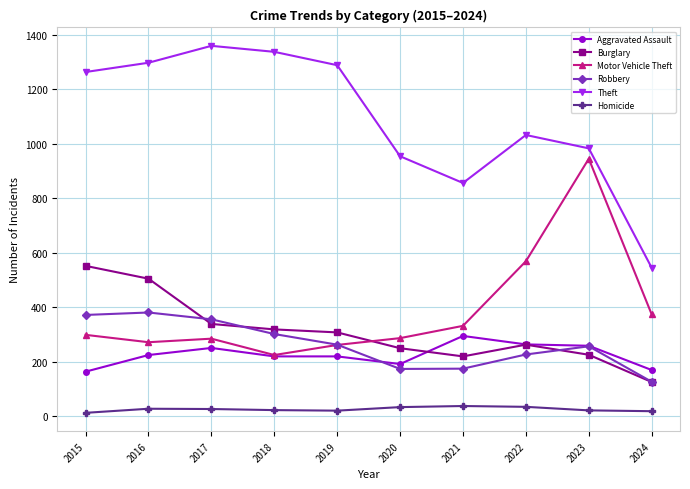

How many distinct data groups are displayed?

6